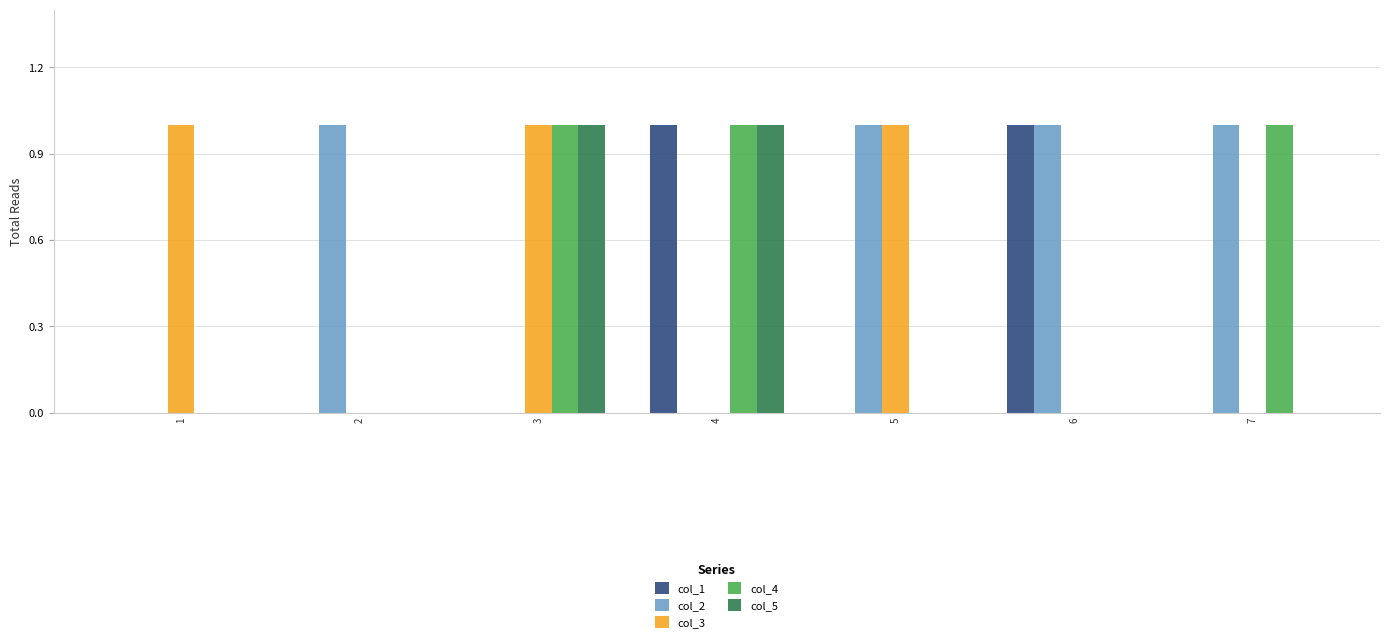

Which series changed the most between 2 and 7?

col_4